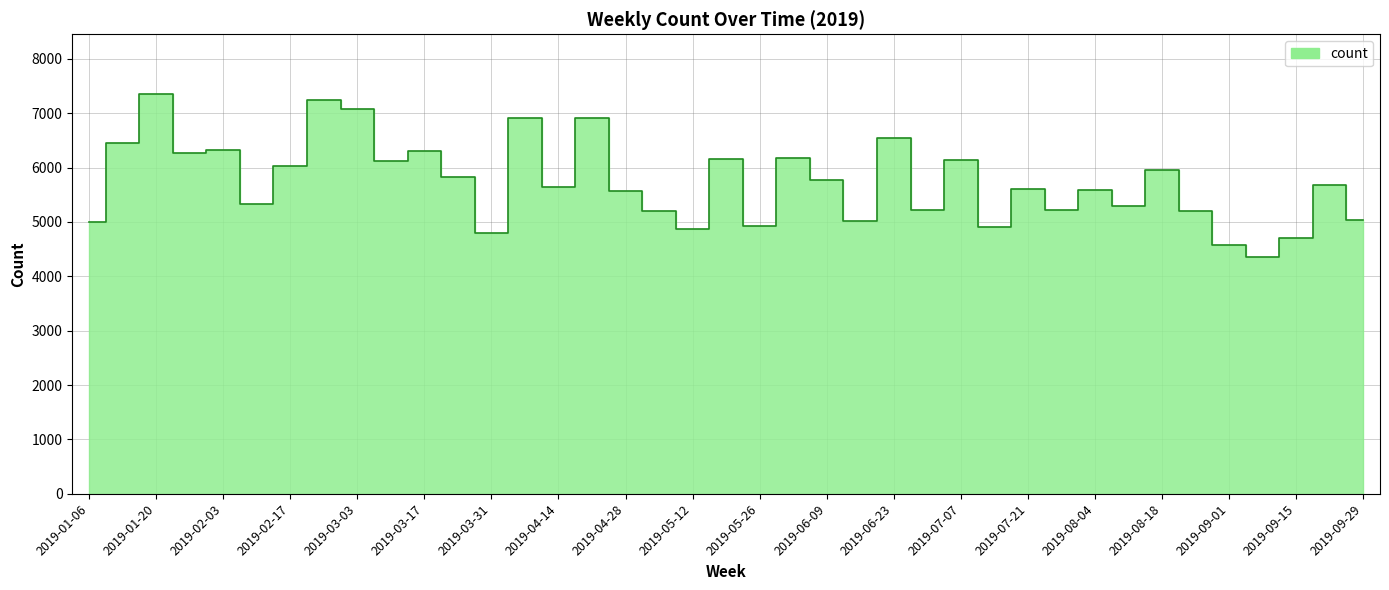

True or false: there are more than 1 points higher than both neighbors.

True